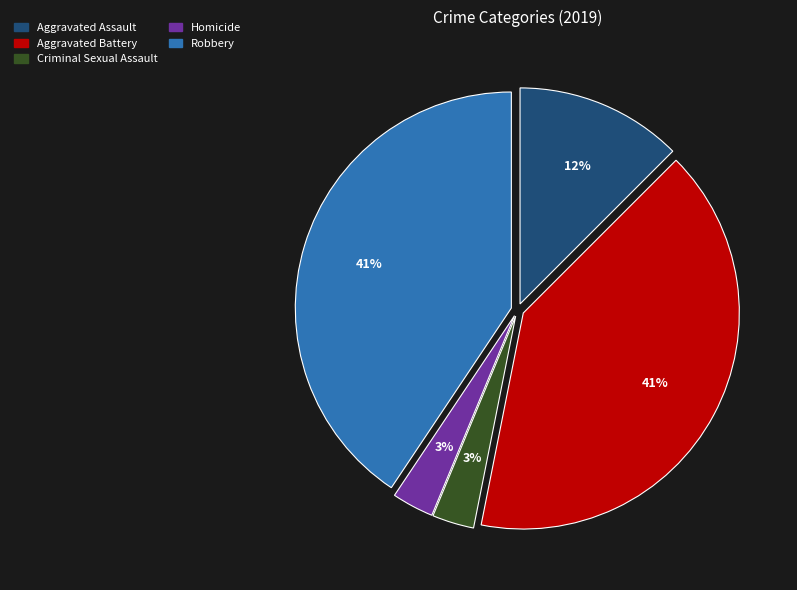

What percentage is the Aggravated Battery slice, to the nearest percent?

41%